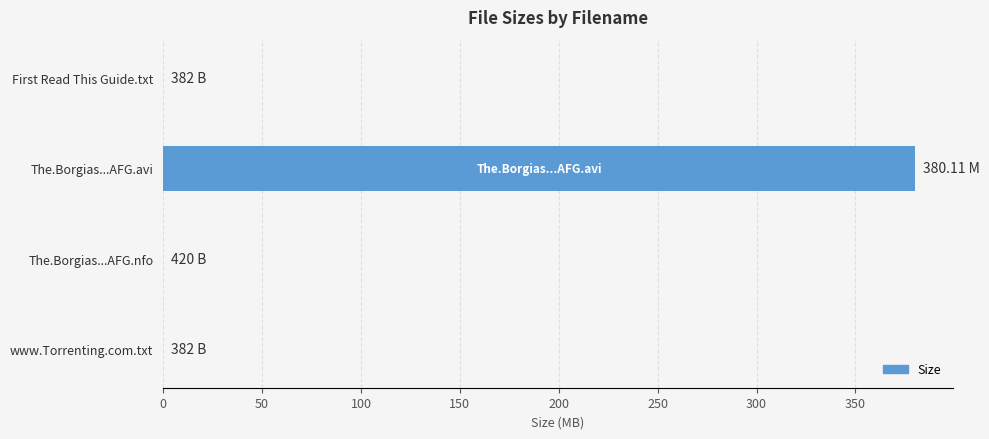

Which label corresponds to the largest value in the chart?

The.Borgias...AFG.avi